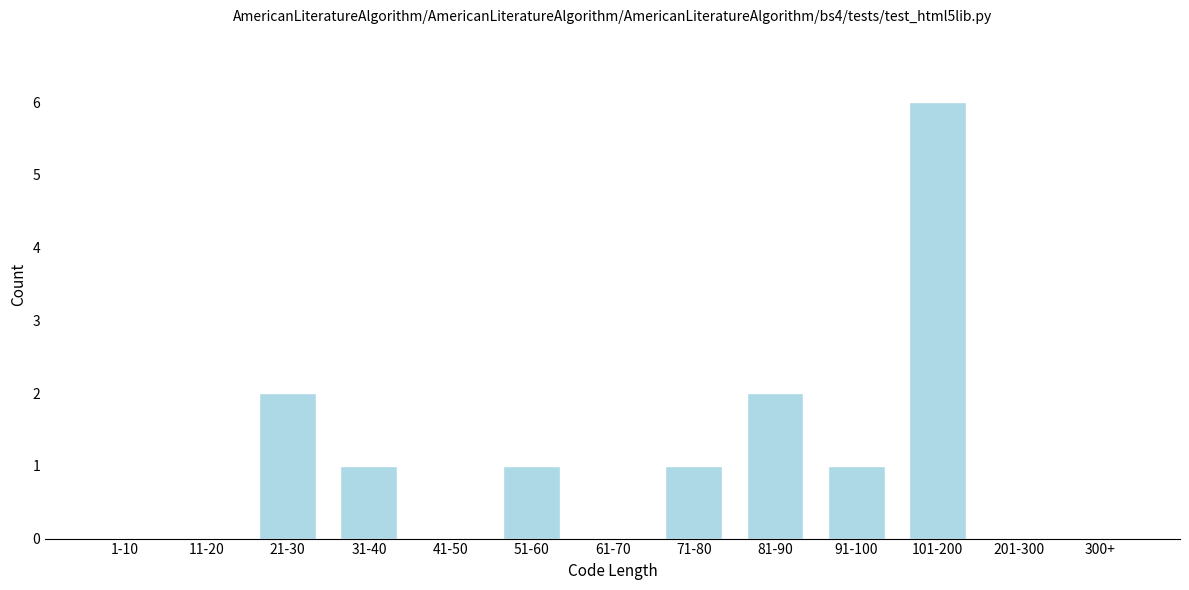

Reading left to right, what are all the values shown in this chart?

1-10=0	11-20=0	21-30=2	31-40=1	41-50=0	51-60=1	61-70=0	71-80=1	81-90=2	91-100=1	101-200=6	201-300=0	300+=0